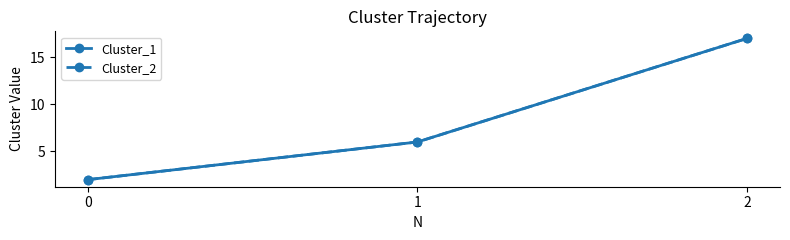

Does the chart have visible grid lines?

No